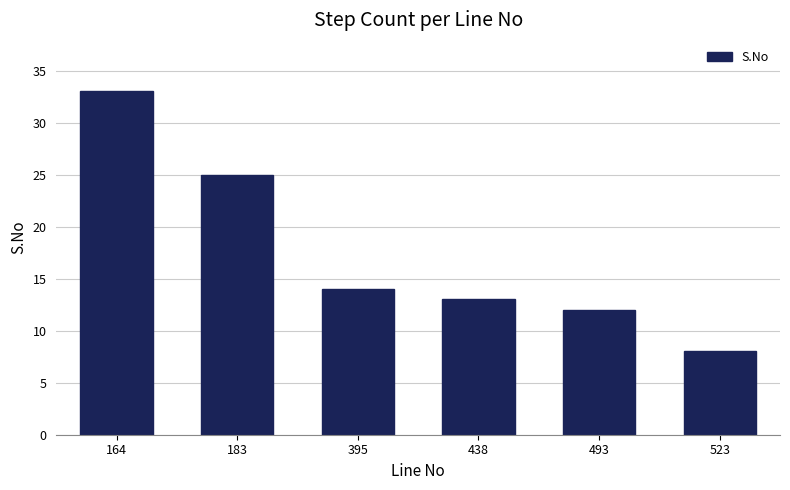

Approximately how many times larger is the value at 183 compared to 395?

1.8